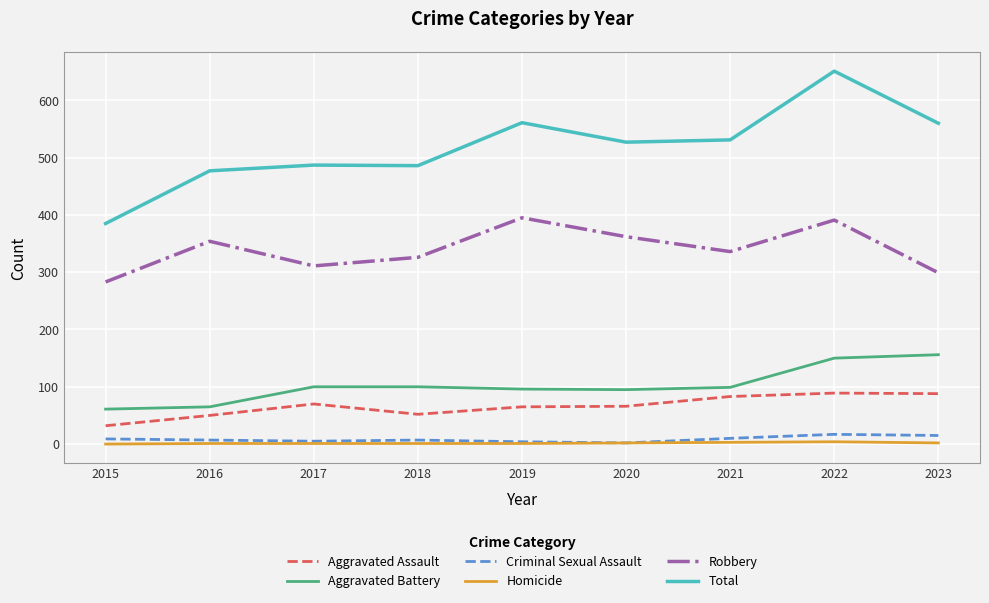

Which category has the highest value across all series?

2022